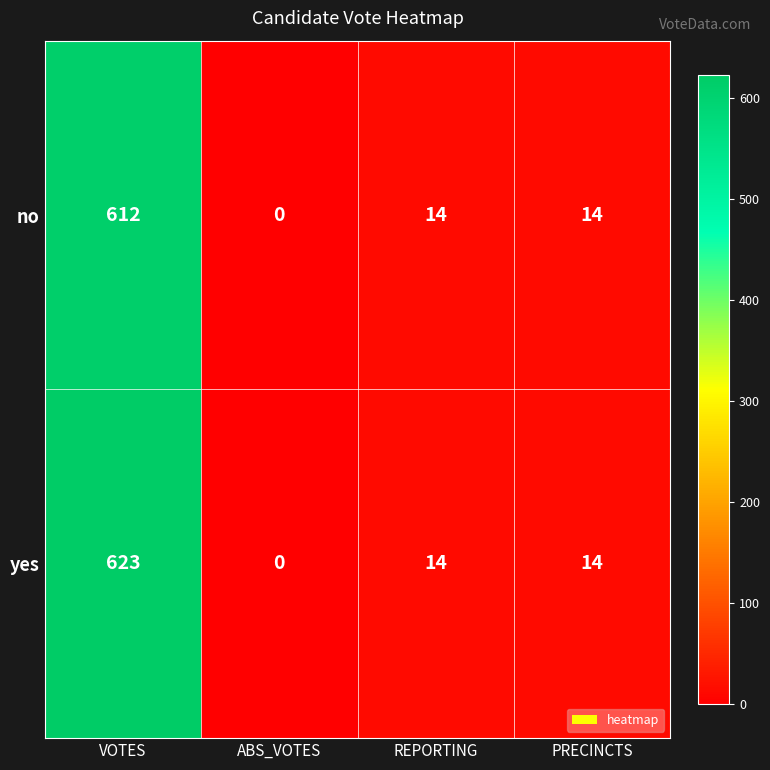

Count the number of data series in this chart.

2